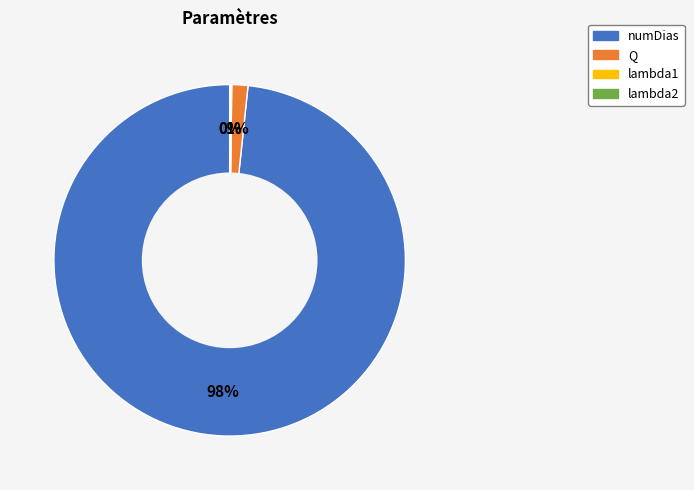

To the nearest percent, what portion does Q represent?

1%